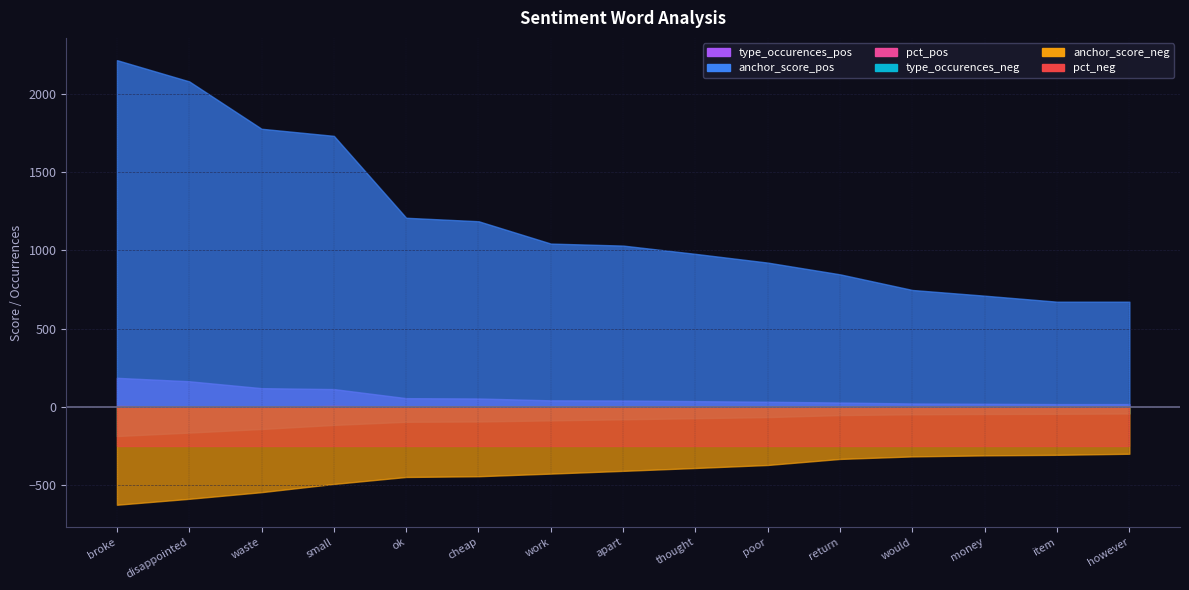

What is the label of the 13th point from the left?

money